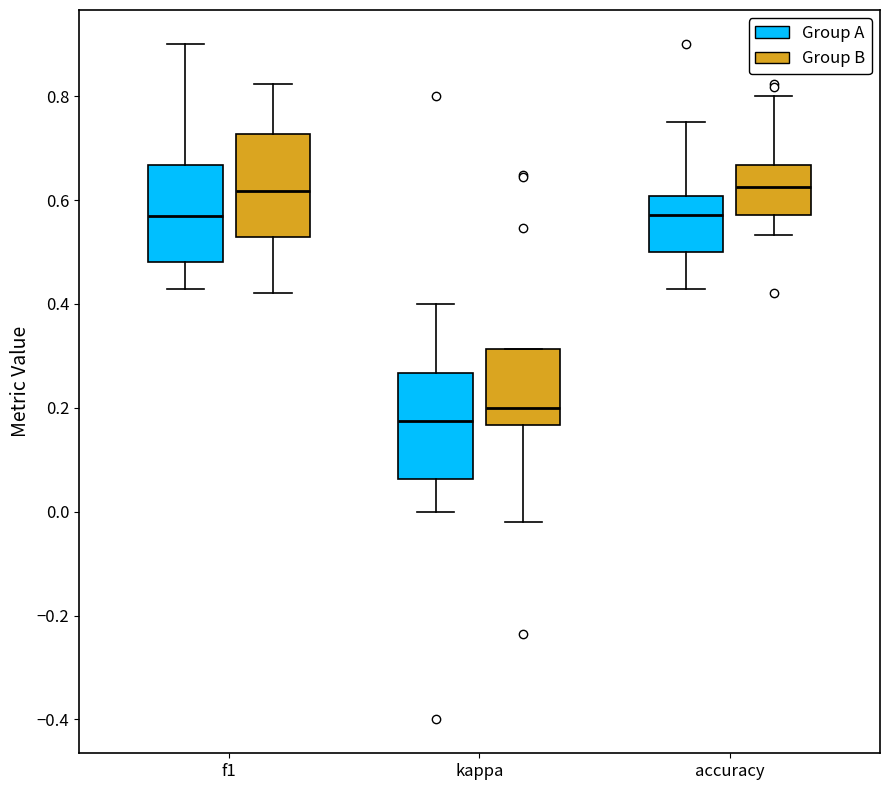

Reading left to right, read every box against the y-axis: the position of its median line, the range the box covers, and the ends of its whiskers. The values are not printed on the chart, so give them approximately, as read against the axis.

f1 (Group A): median 0.56, box 0.48 to 0.66, whiskers 0.42 to 0.90
f1 (Group B): median 0.62, box 0.52 to 0.72, whiskers 0.42 to 0.82
kappa (Group A): median 0.18, box 0.06 to 0.26, whiskers 0.00 to 0.40
kappa (Group B): median 0.20, box 0.16 to 0.32, whiskers -0.02 to 0.32
accuracy (Group A): median 0.58, box 0.50 to 0.60, whiskers 0.42 to 0.76
accuracy (Group B): median 0.62, box 0.58 to 0.66, whiskers 0.54 to 0.80